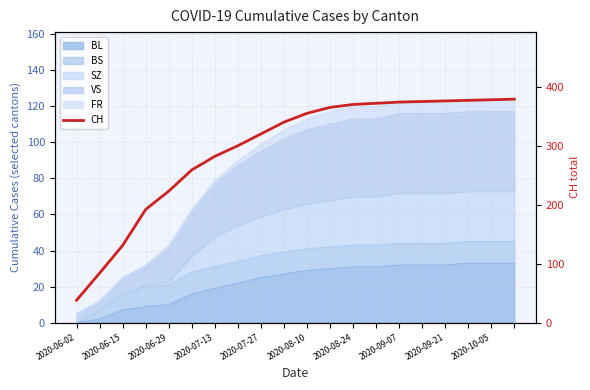

True or false: the data has more than 0 interior local peaks.

False